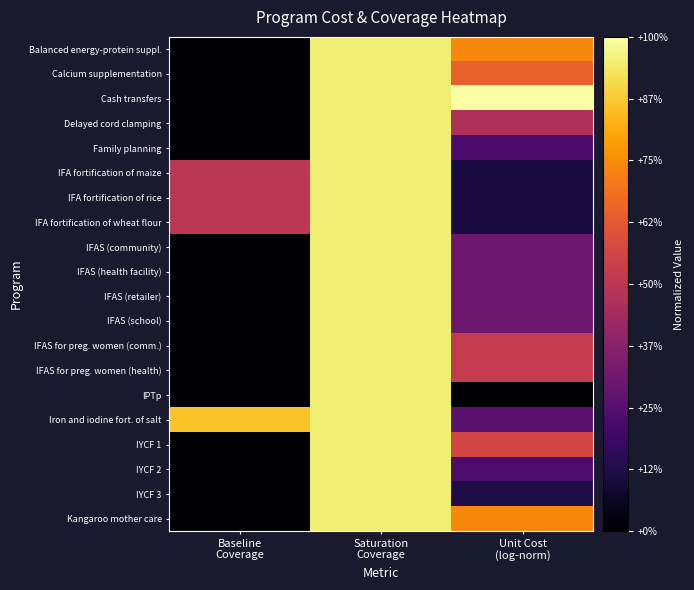

What is the difference between the highest and lowest values at Unit Cost
(log-norm)?

1.0